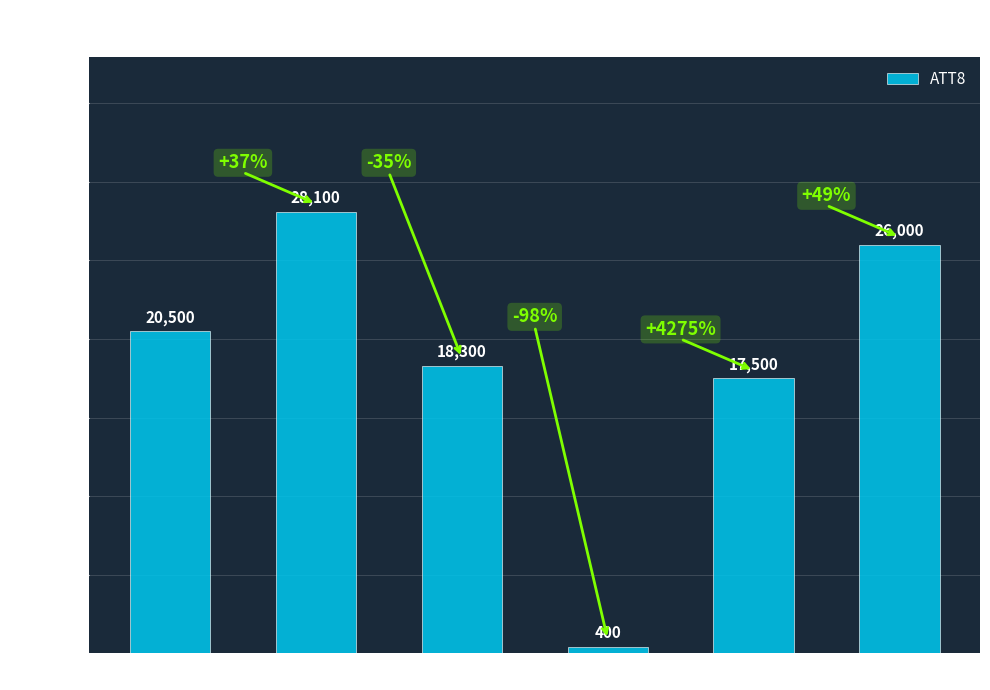

What is the value of the 6th bar from the left?

26000